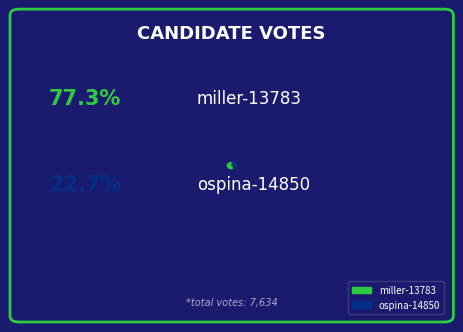

What percentage is the ospina-14850 slice, to the nearest percent?

23%